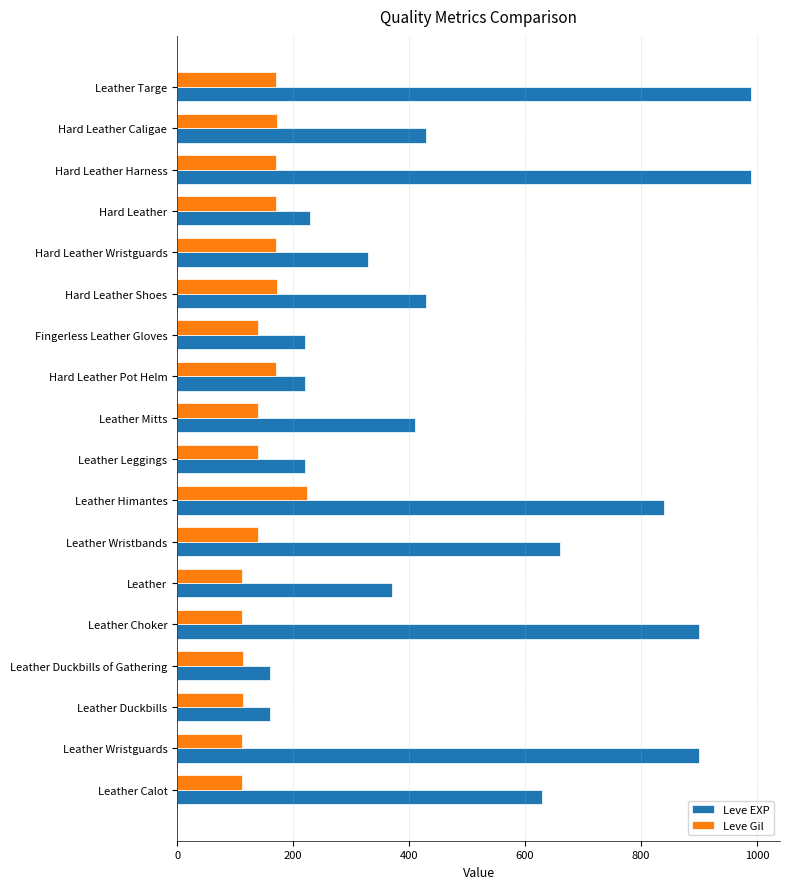

At which label is Leve EXP closest to 575?

Leather Calot